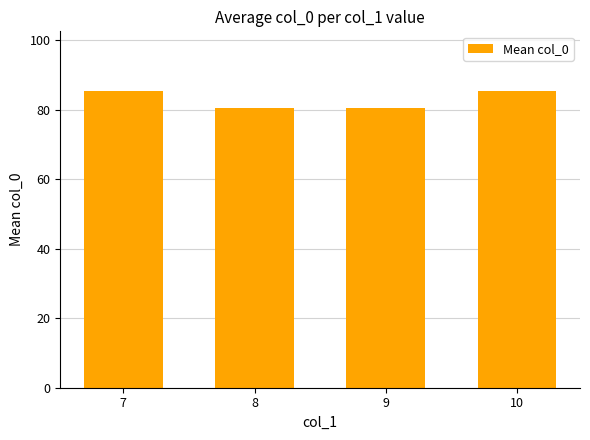

Does the chart contain any negative values?

No